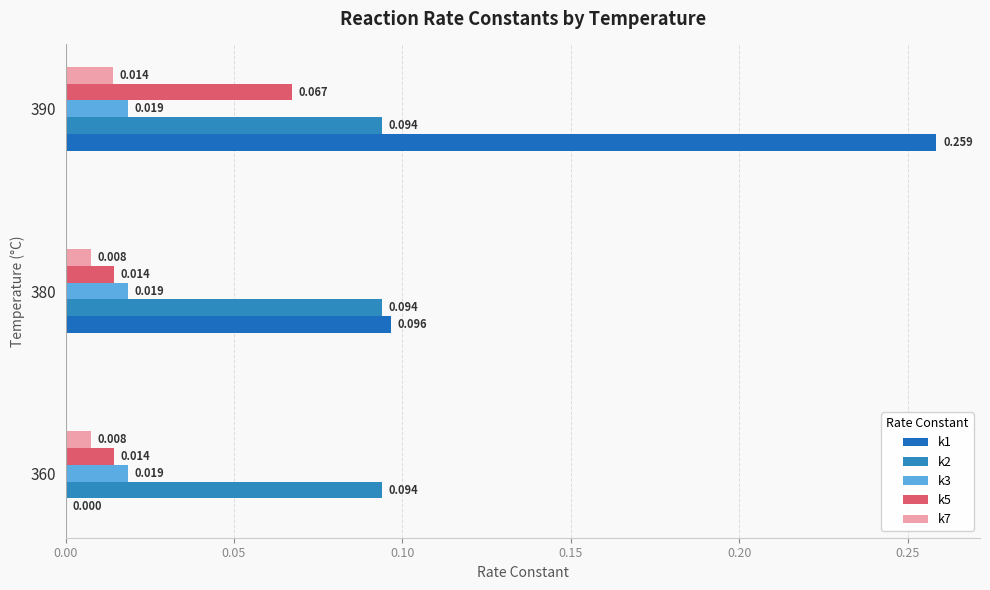

How many data points does each series have?

3